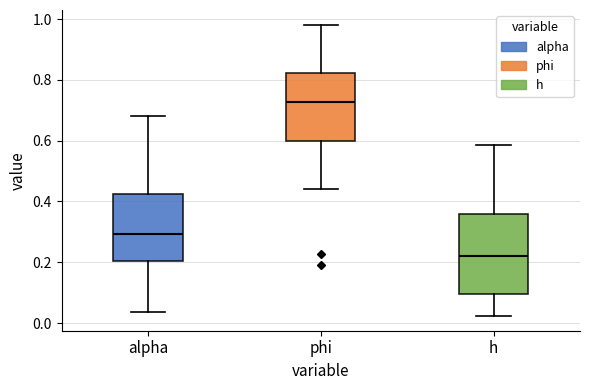

Where is the upper edge of the box for alpha on the y-axis? The values are not printed on the chart, so give them approximately, as read against the axis.

0.42